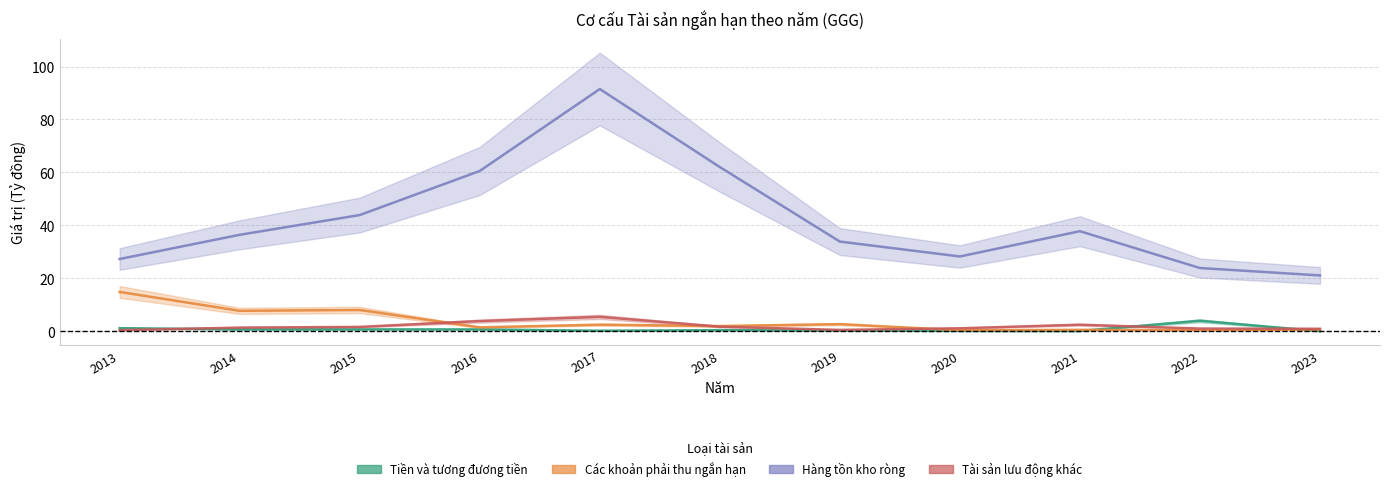

List the series in order of their peak value, highest first.

Hàng tồn kho ròng, Các khoản phải thu ngắn hạn, Tài sản lưu động khác, Tiền và tương đương tiền